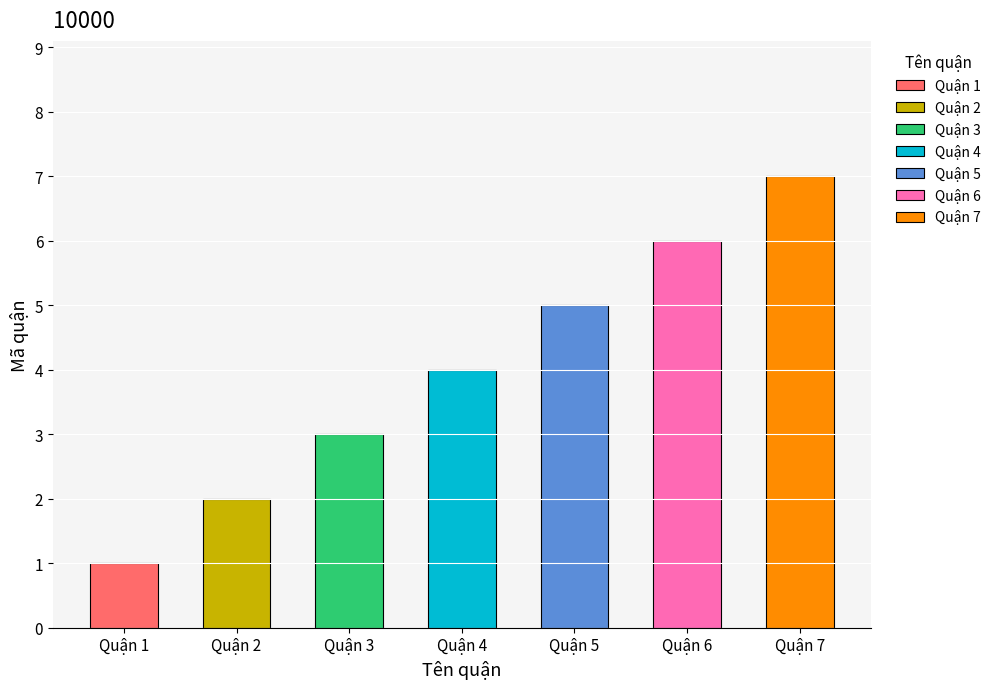

Approximately how many times larger is the value at Quận 4 compared to Quận 3?

1.3